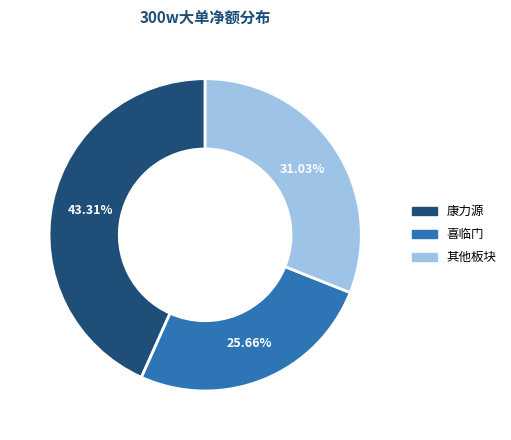

Is there a majority slice in this chart?

No